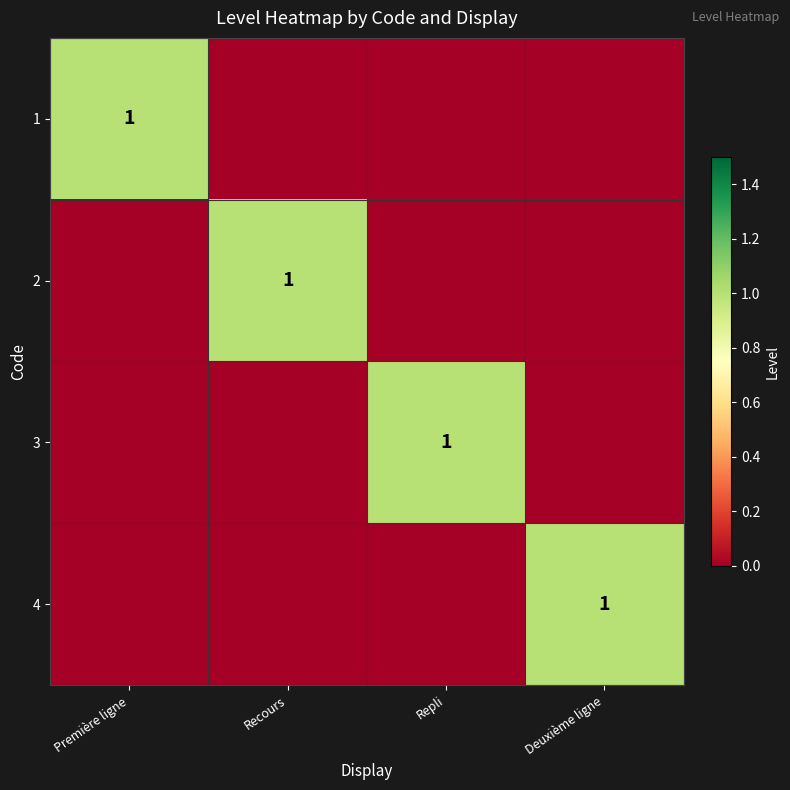

The value of 4 at Deuxième ligne is 2. True or false?

False